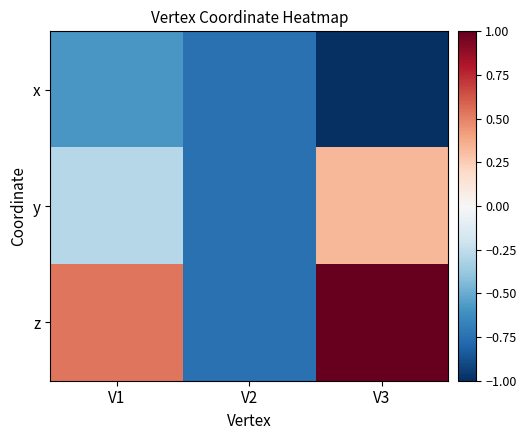

Reading left to right, transcribe all the data shown in this chart.

x: V1=-0.6	V2=-0.7	V3=-1.0
y: V1=-0.3	V2=-0.7	V3=0.3
z: V1=0.5	V2=-0.7	V3=1.0